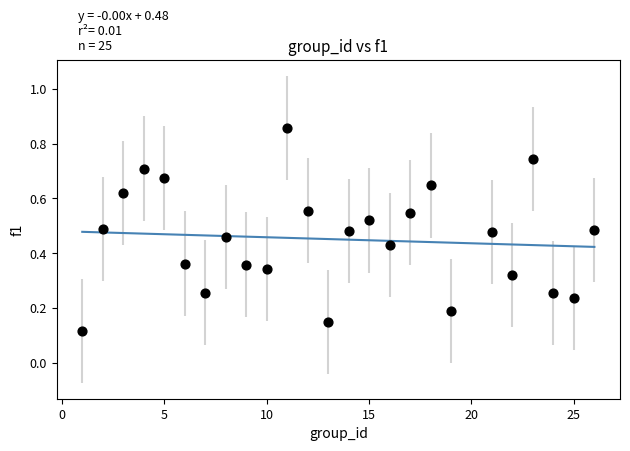

What is the range of X values (max minus min)?

25.0